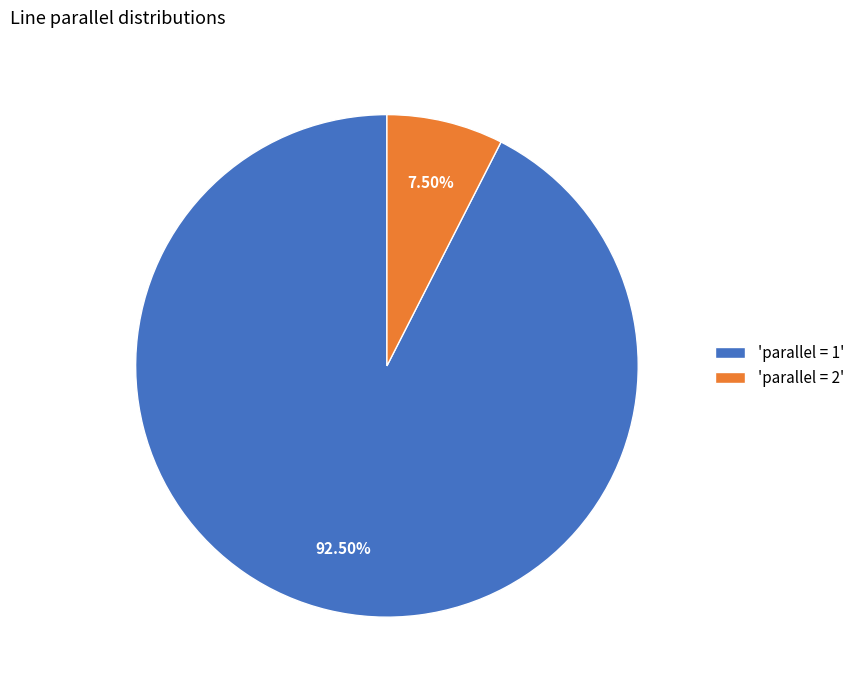

Rank the categories by value from lowest to highest.

'parallel = 2', 'parallel = 1'